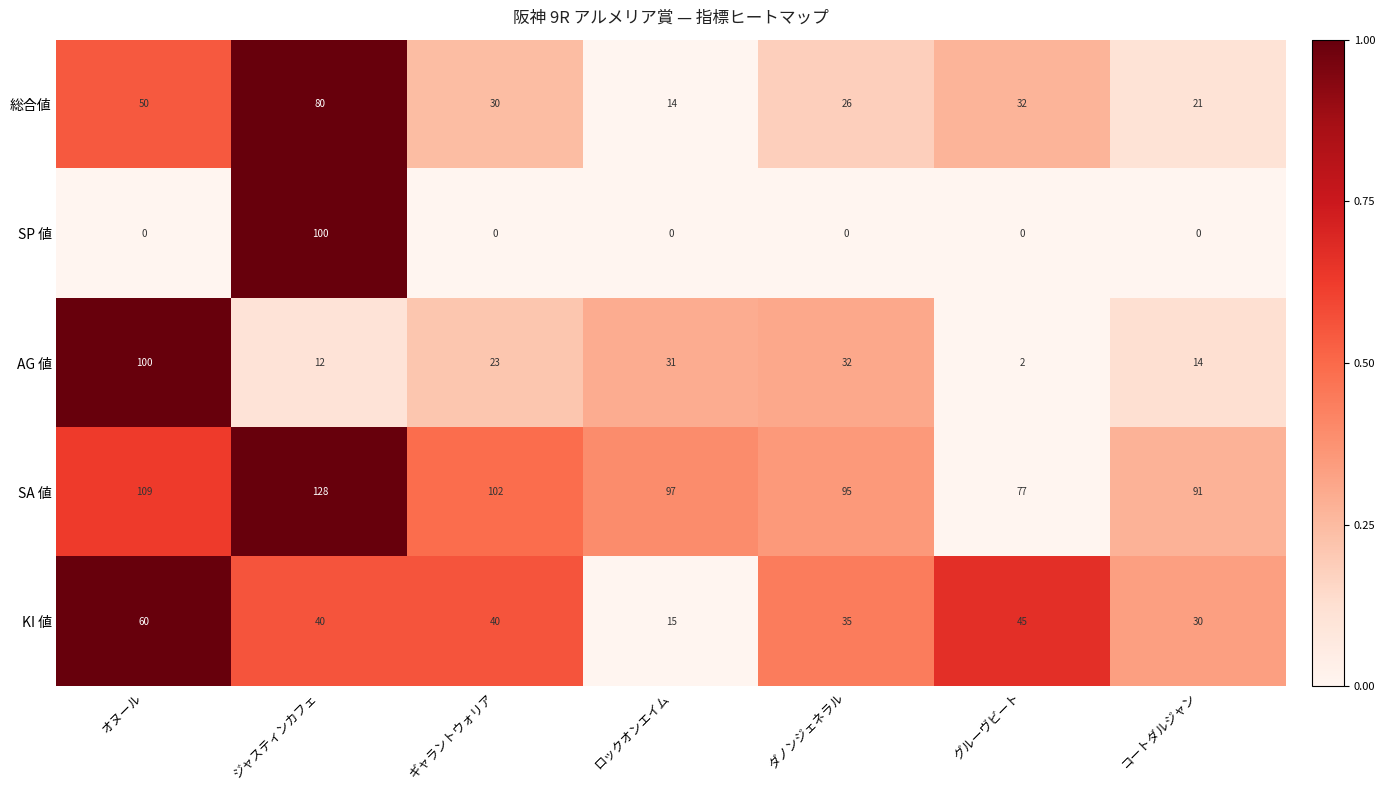

What is the total value across all series at ロックオンエイム?

157